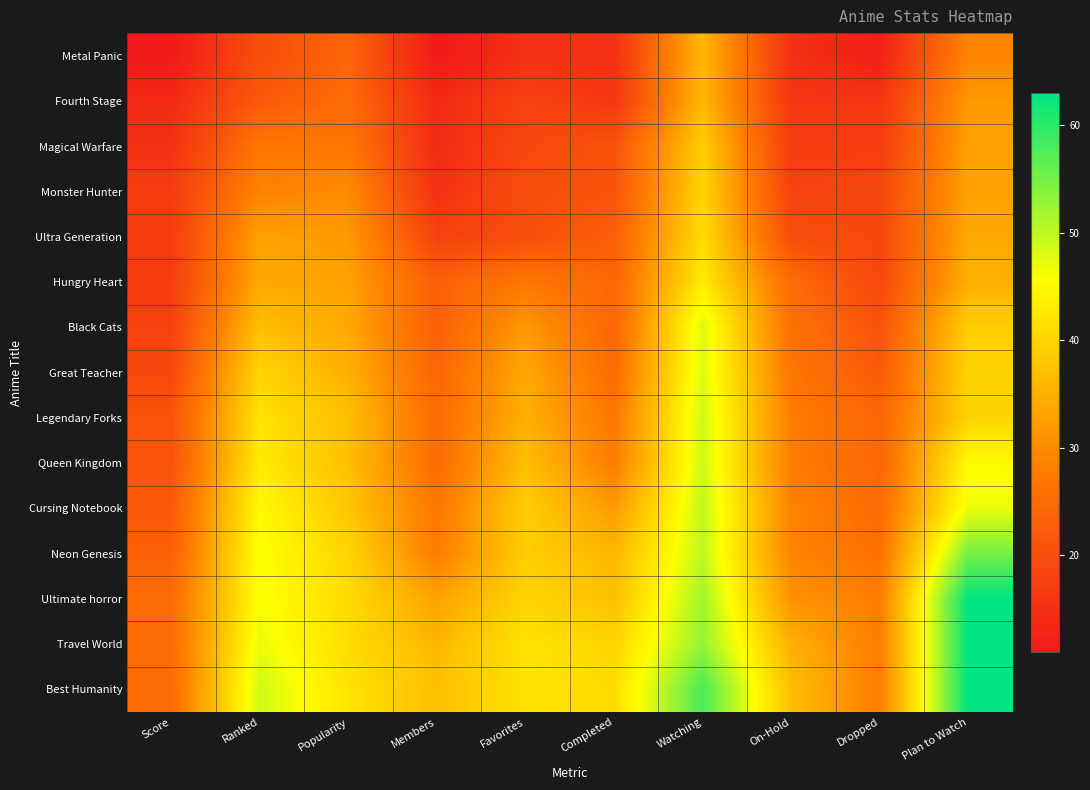

What is the spread (max minus min) of values at Dropped?

16